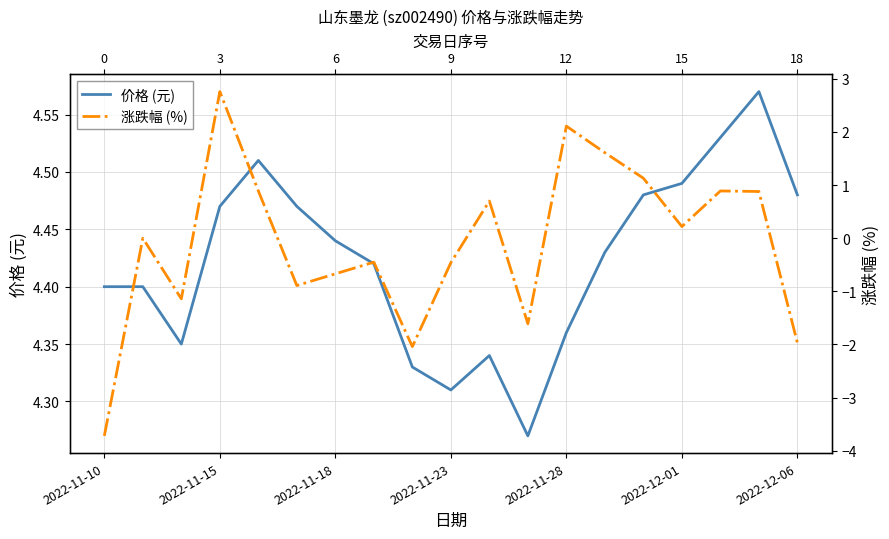

How many values in the 涨跌幅 (%) series are below 0?

9